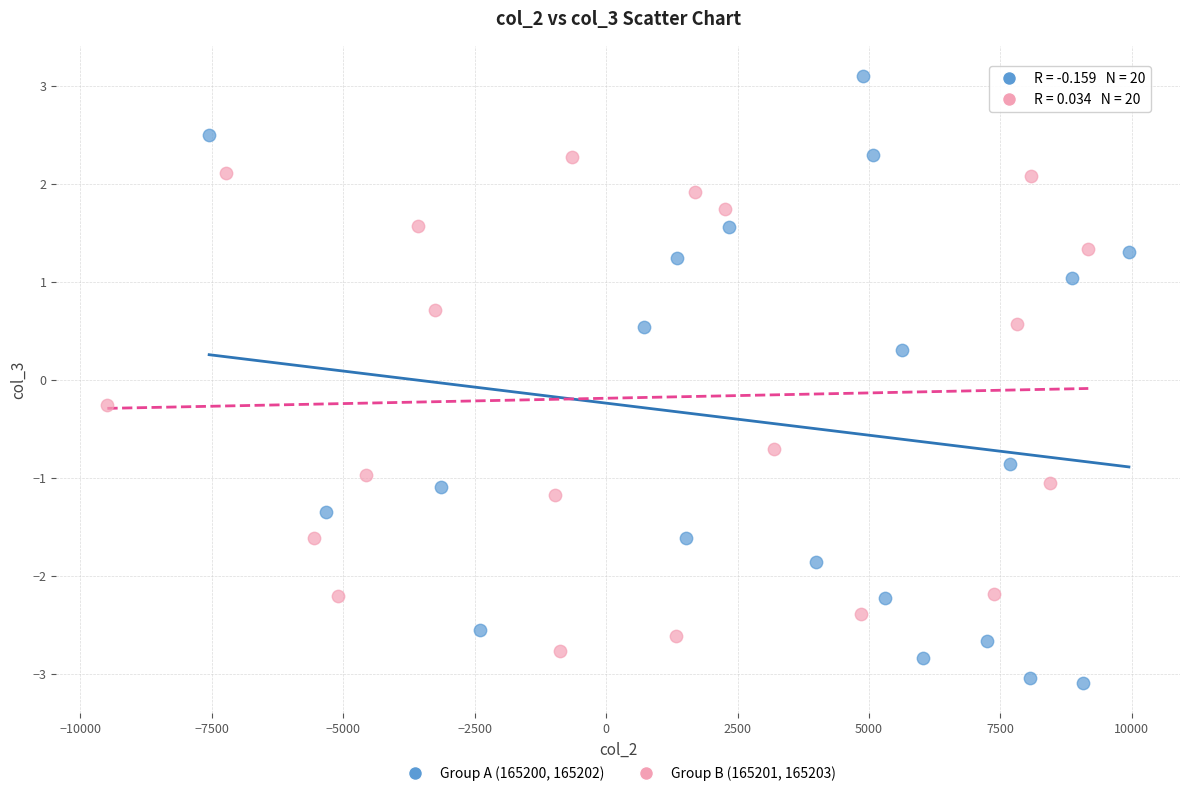

Which series contains the highest Y value?

Group A (165200, 165202)